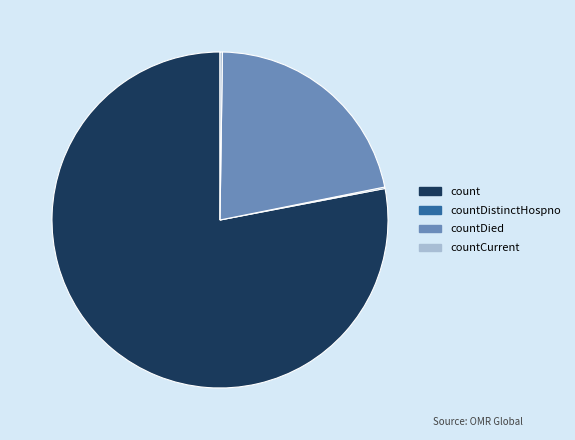

Which category has the biggest portion of the pie?

count